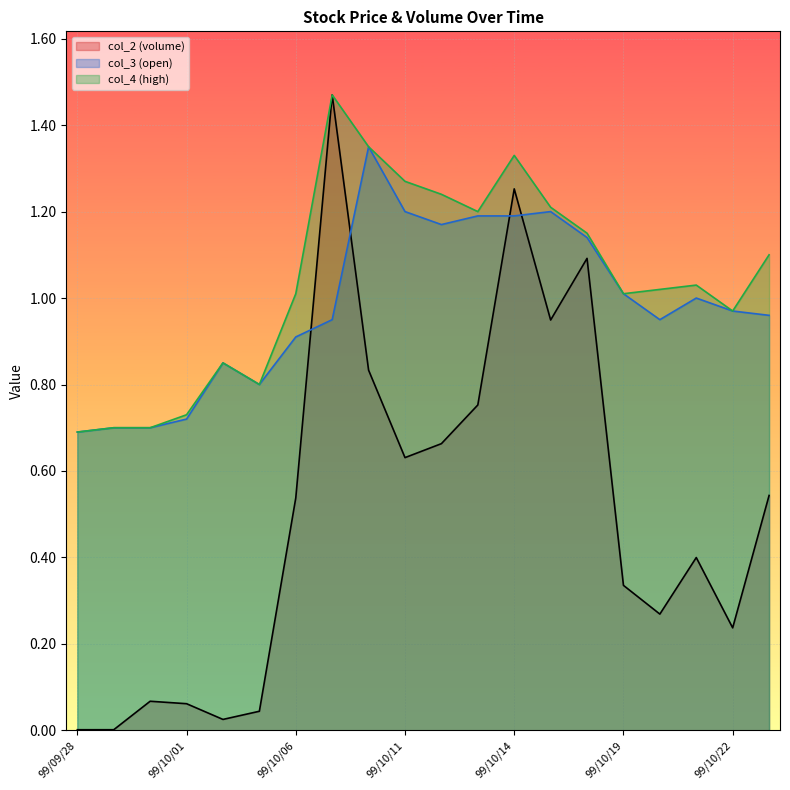

Between 99/10/20 and 99/10/22, which series saw the biggest shift?

col_4